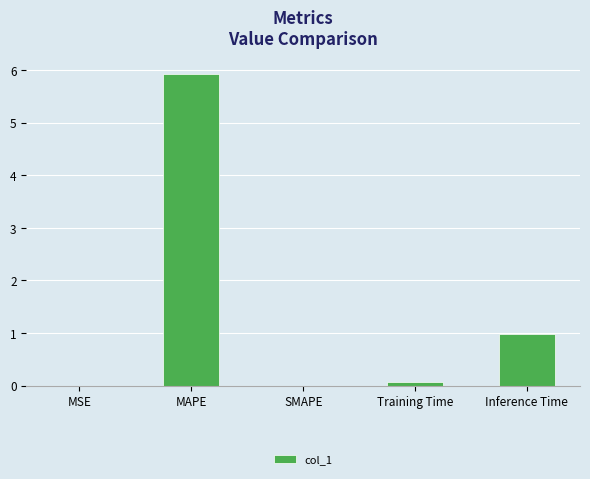

Count the number of data series in this chart.

1